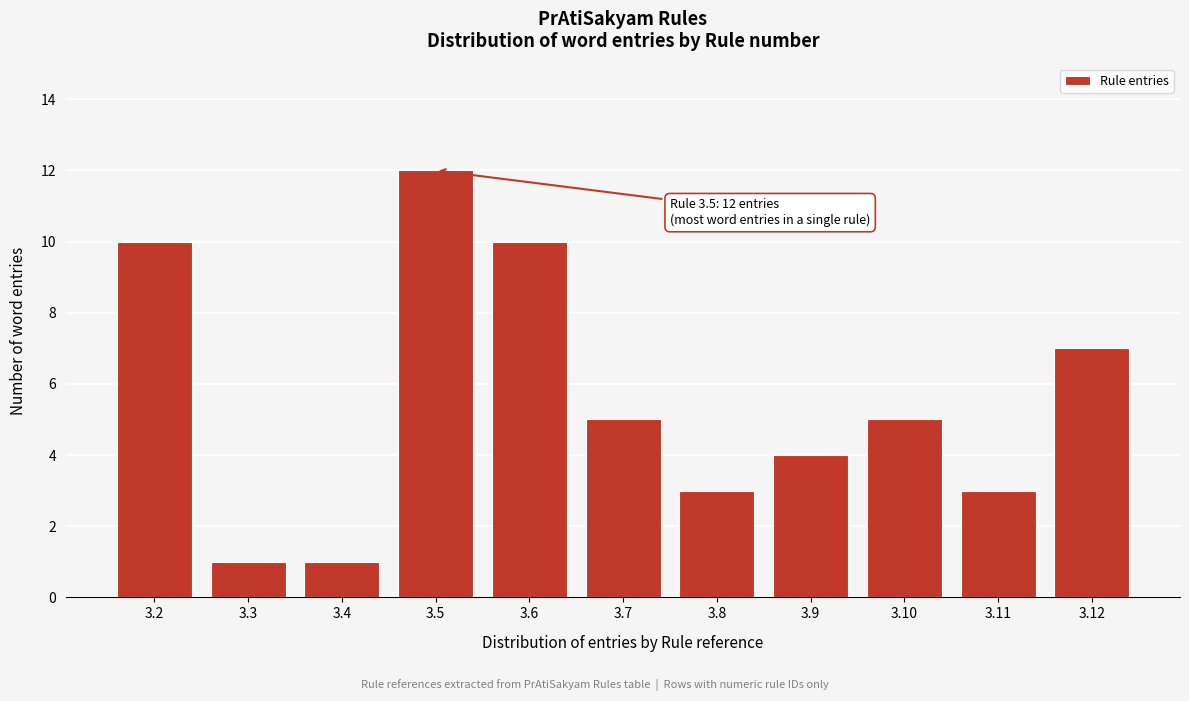

Reading left to right, list all the values displayed in this chart.

3.2=10	3.3=1	3.4=1	3.5=12	3.6=10	3.7=5	3.8=3	3.9=4	3.10=5	3.11=3	3.12=7